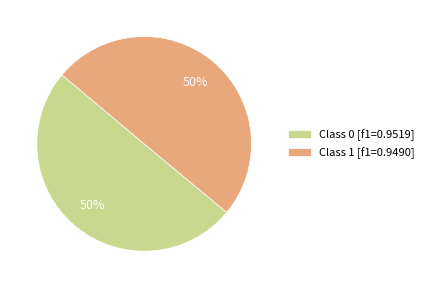

To the nearest percent, what percentage of the pie is Class 1 [f1=0.9490]?

50%